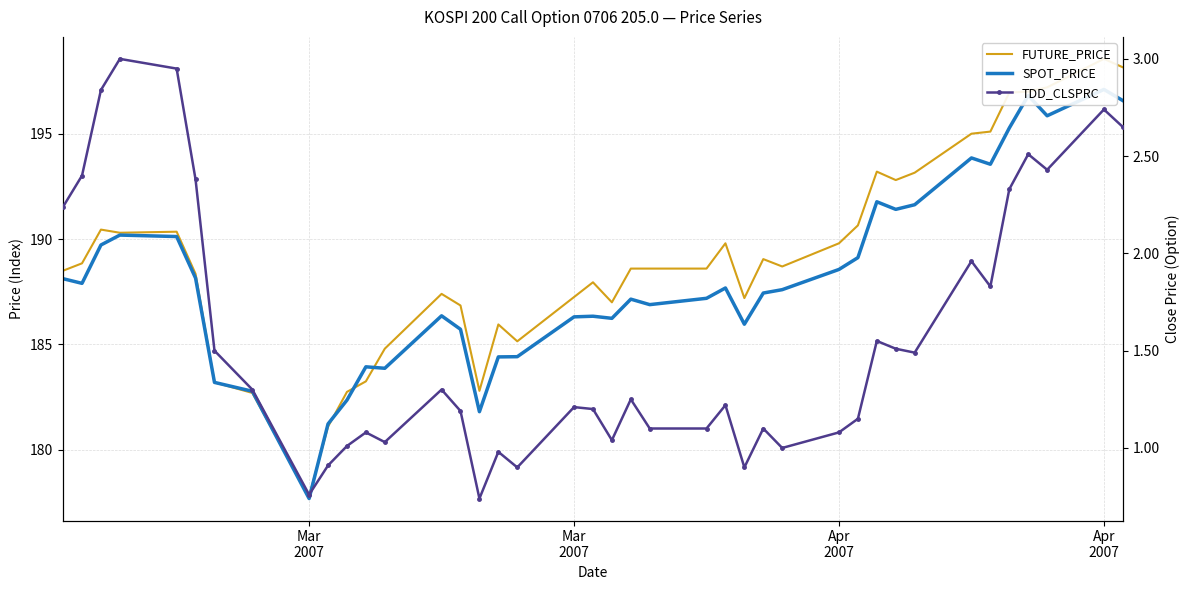

How many interior local valleys does the SPOT_PRICE series have?

10